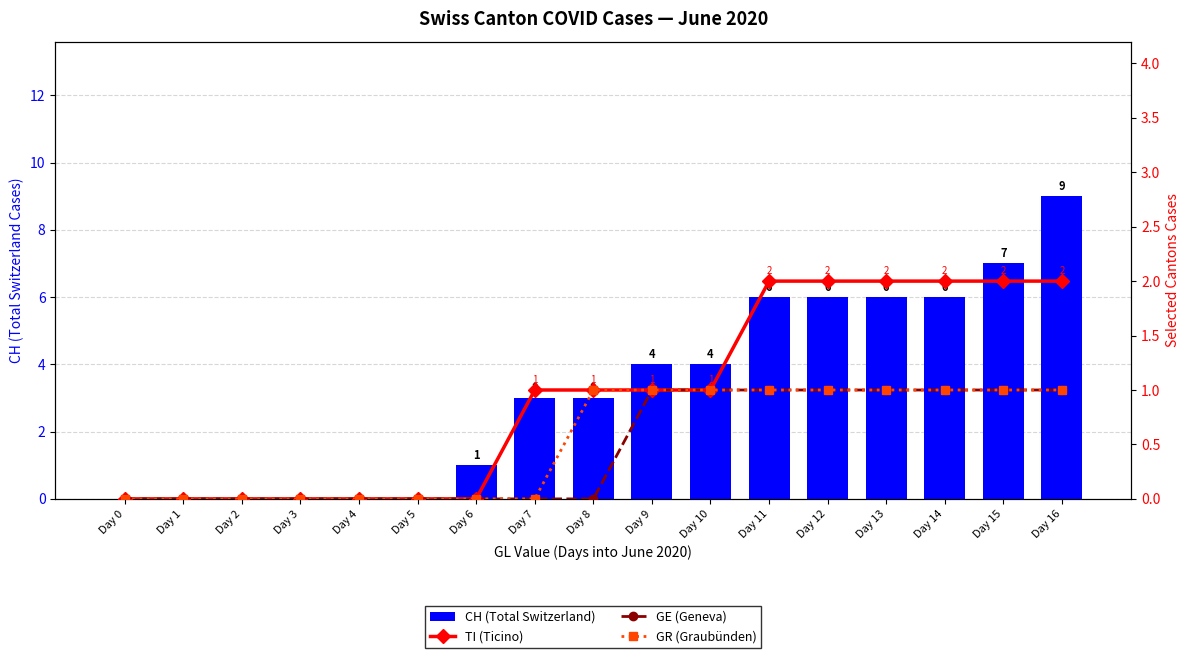

What are all the series names shown in the legend?

CH (Total Switzerland), TI (Ticino), GE (Geneva), GR (Graubünden)